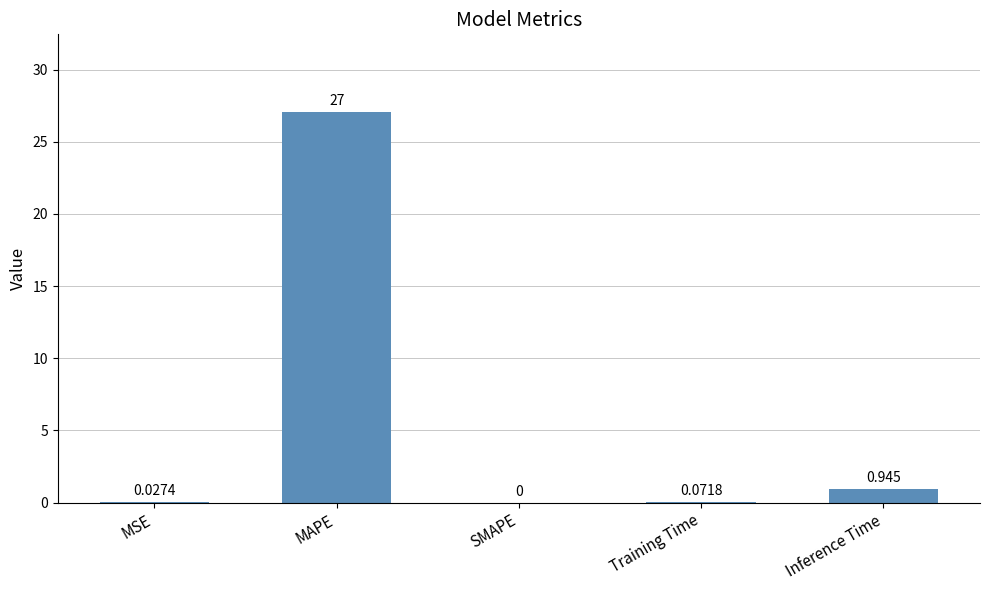

Where is the data nearest to the value 13?

Inference Time